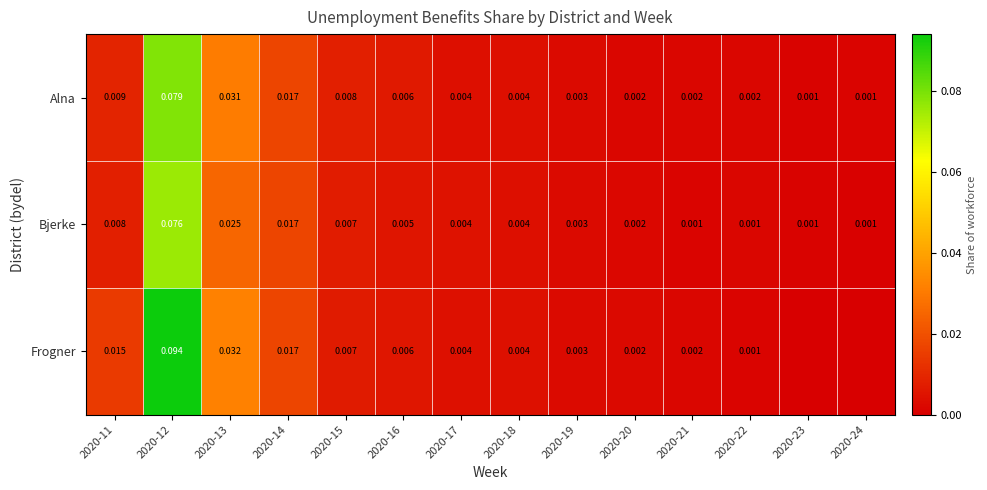

Which label corresponds to the smallest value in the chart?

2020-23